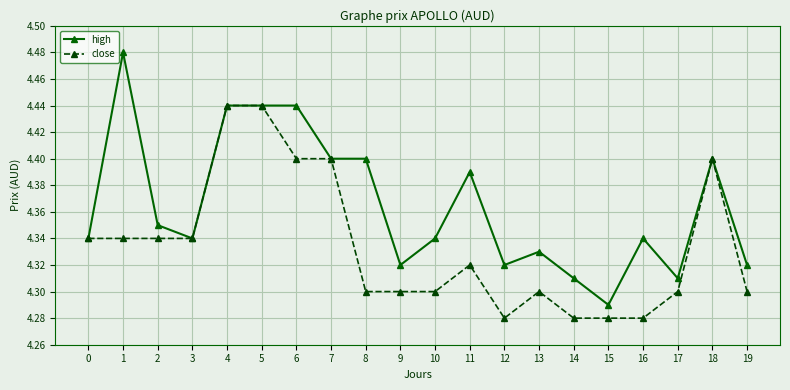

Which series has the widest spread of values?

high